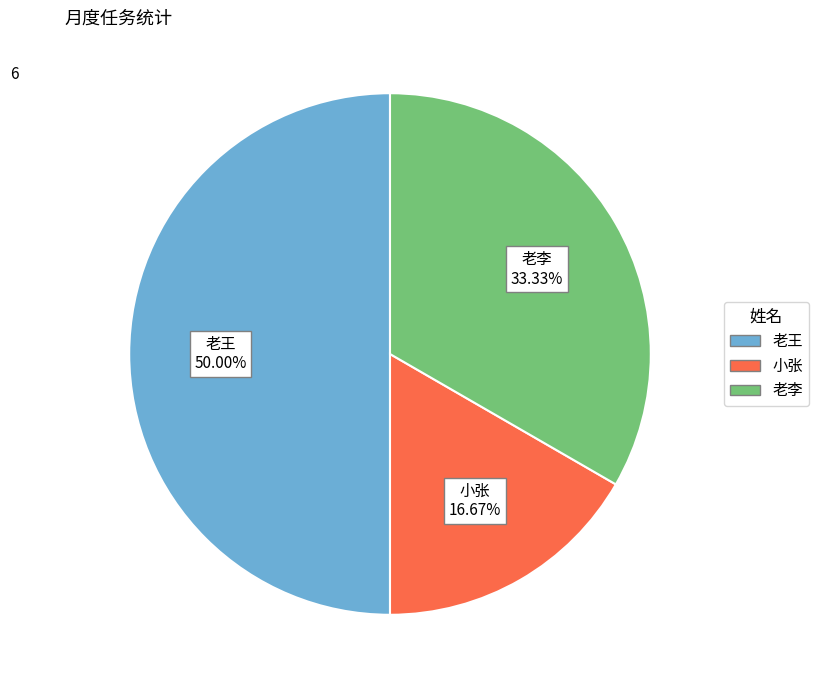

Is it true that 老李 is 33% of the pie?

True